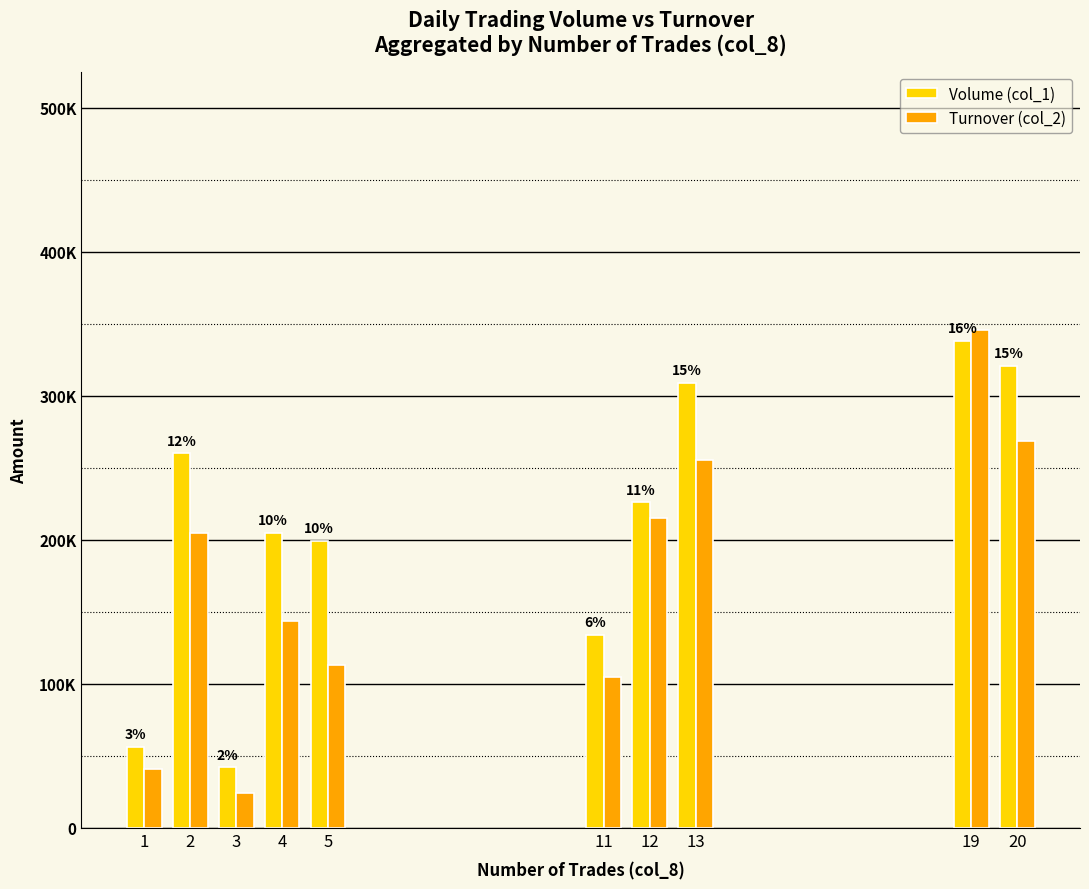

At which category is the sum across all series the highest?

19